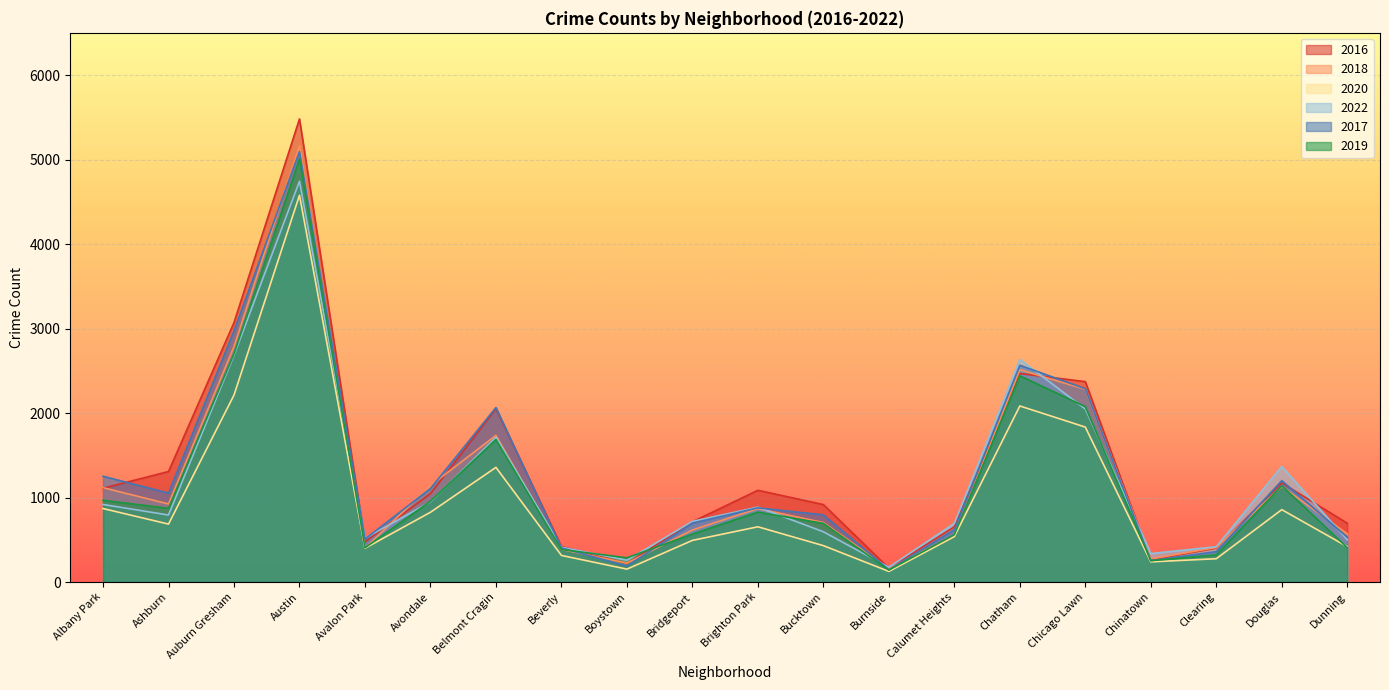

What is the label of the 7th point from the right?

Calumet Heights